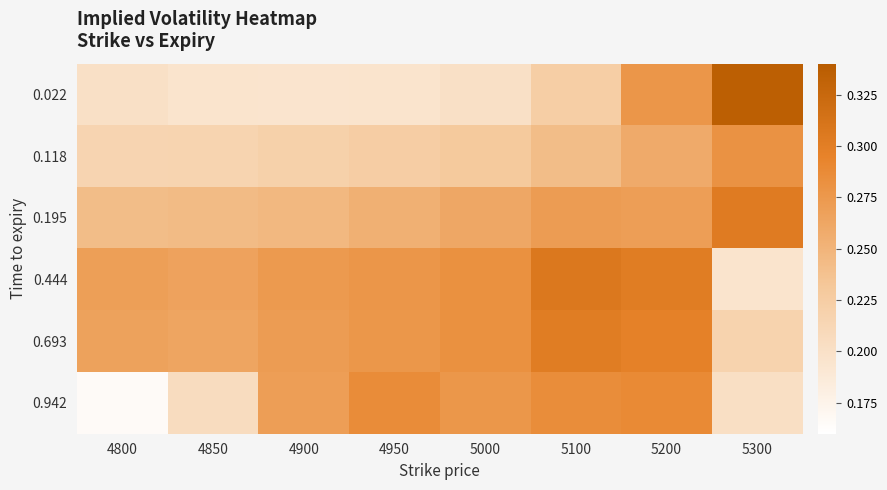

Which series changed the most between 4900 and 5300?

0.022